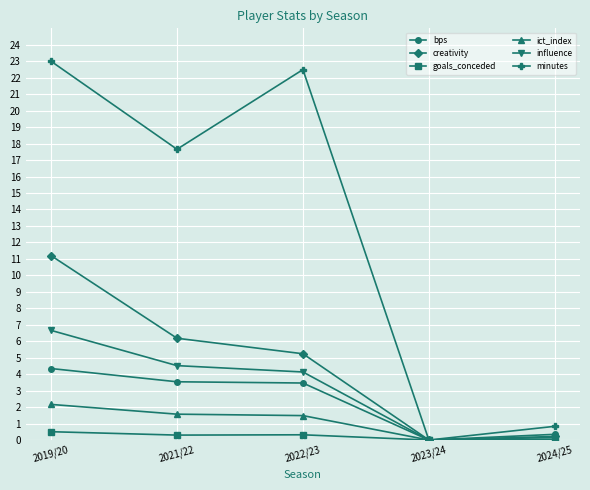

True or false: creativity has a value of 5.2 at 2022/23.

True